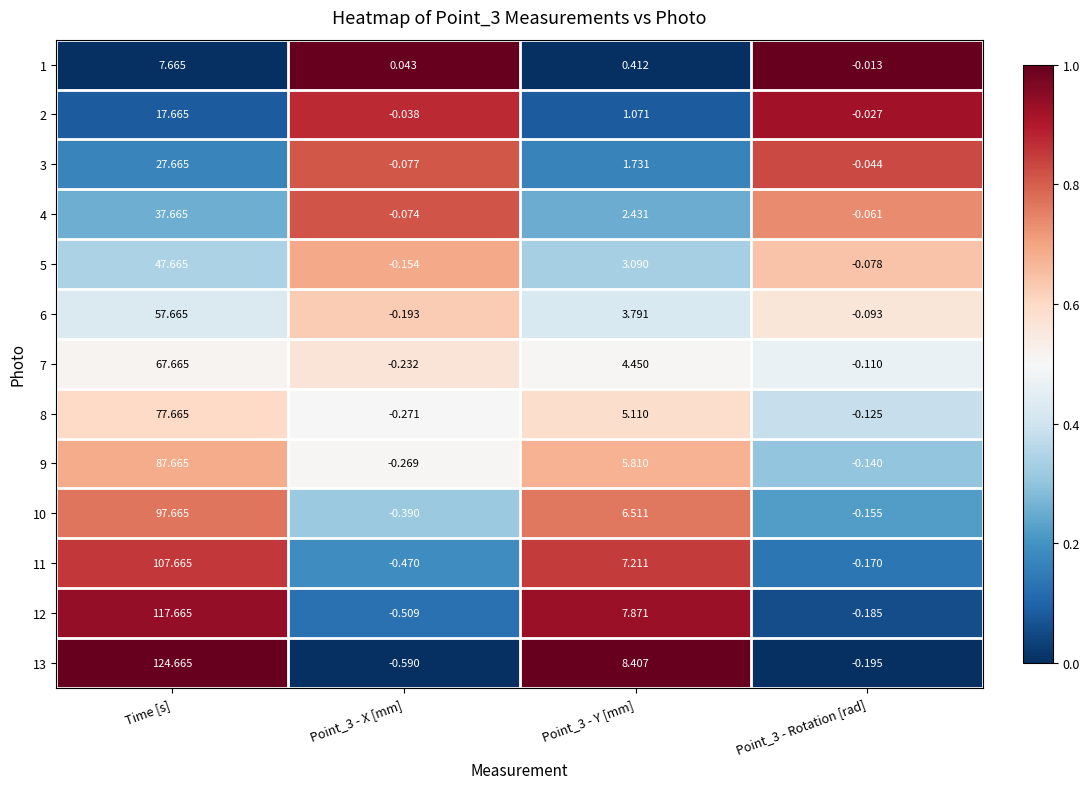

At which label does 9 first exceed 5?

Time [s]